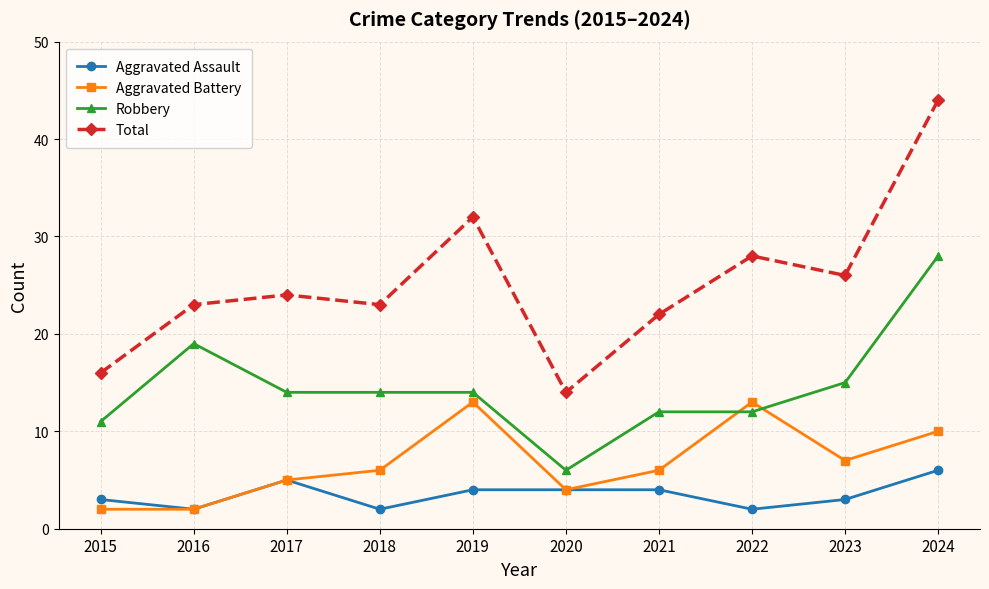

Does the chart have visible grid lines?

Yes